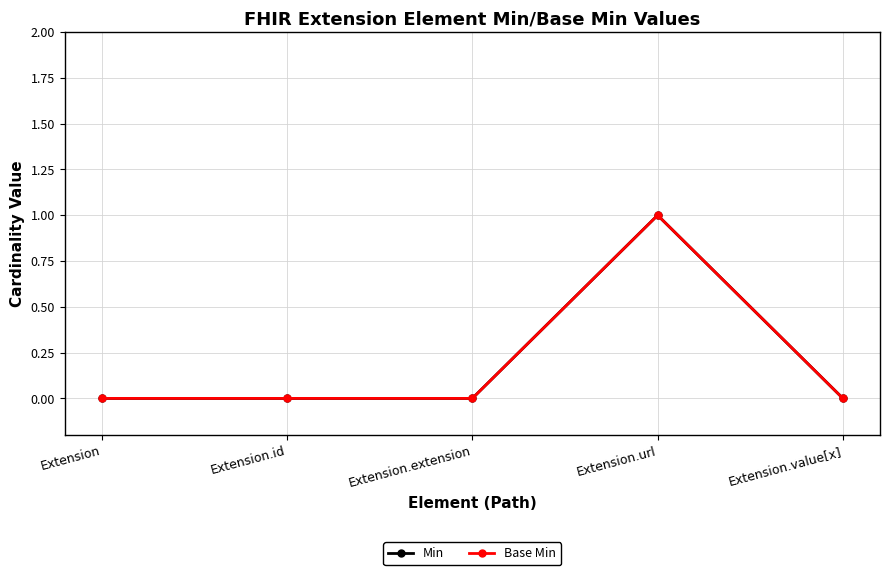

At Extension.extension, list the series in order from smallest to largest.

Min, Base Min